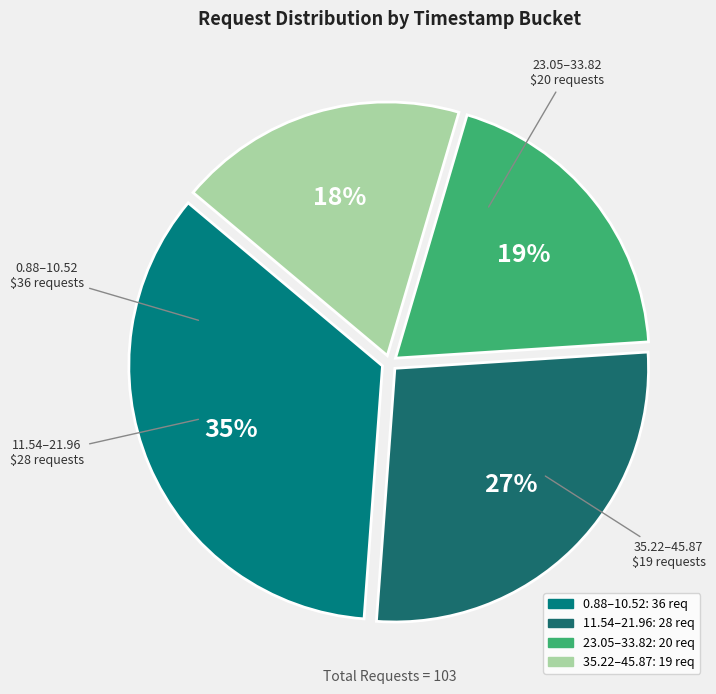

To the nearest percent, what is the difference between the largest and smallest slice percentages?

17%